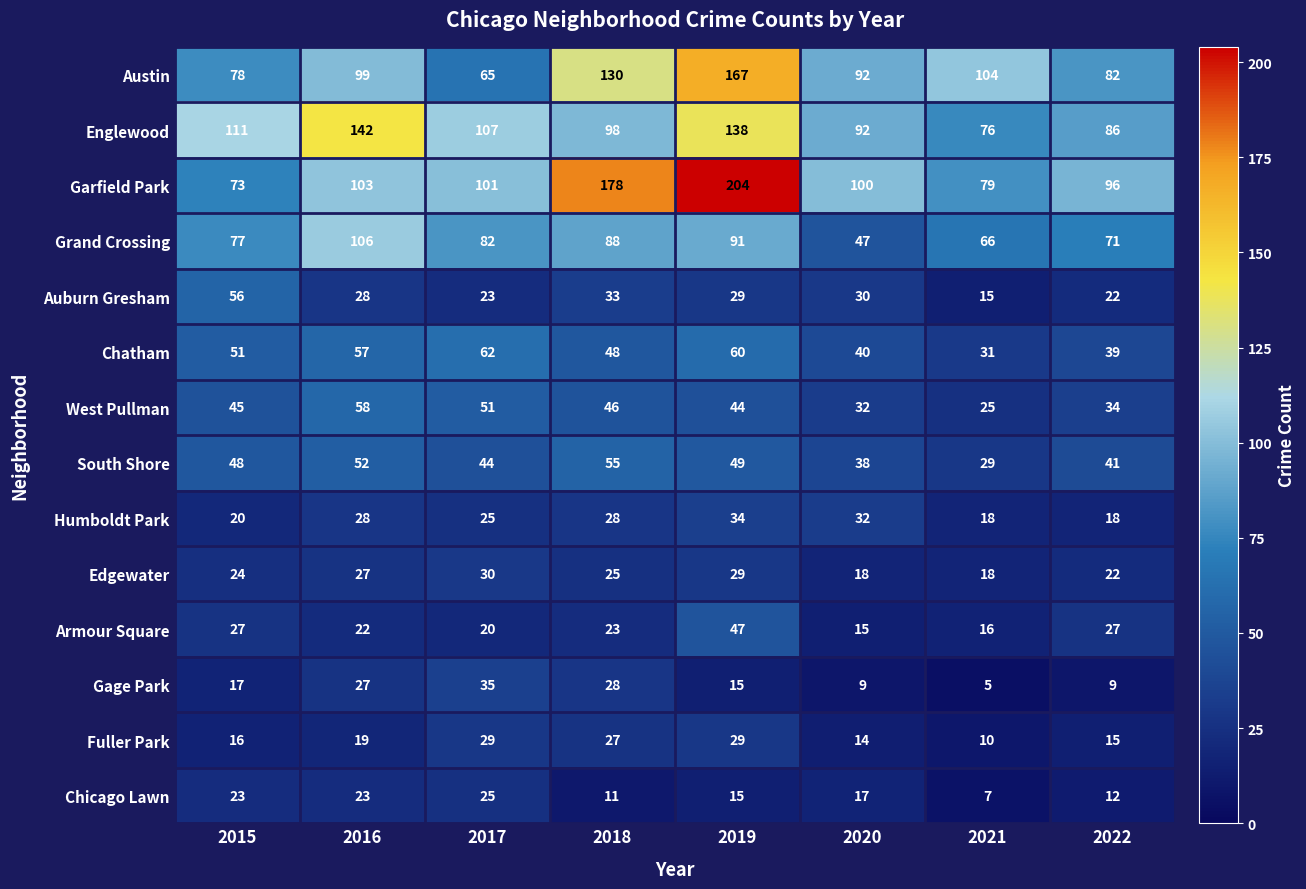

What is the total value across all series at 2020?

576